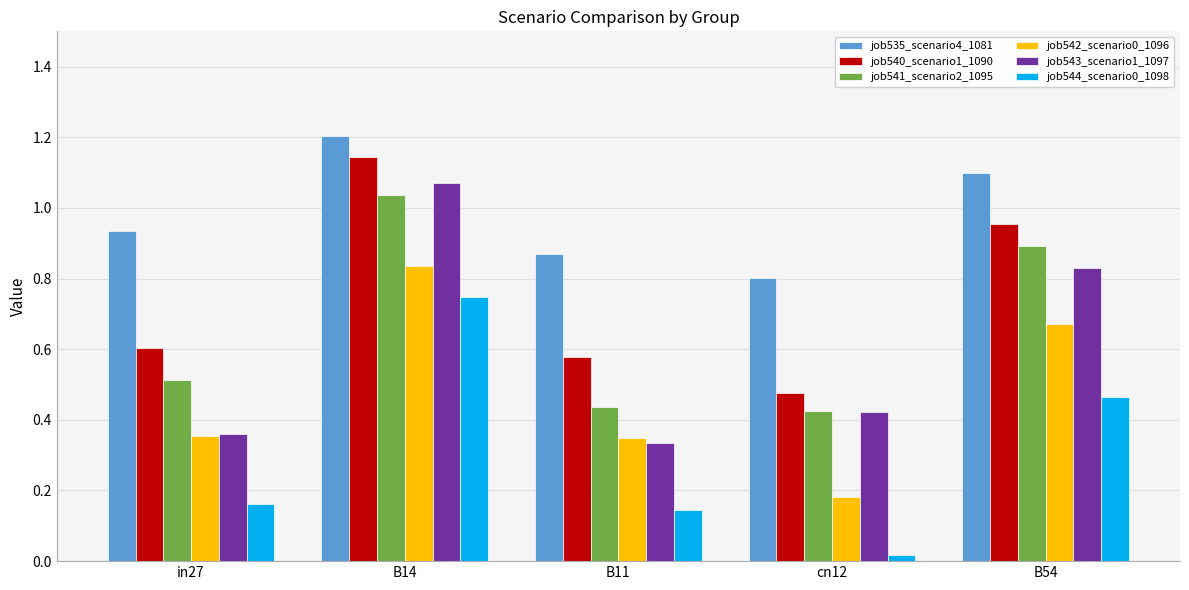

At how many categories does at least one series exceed 0?

5